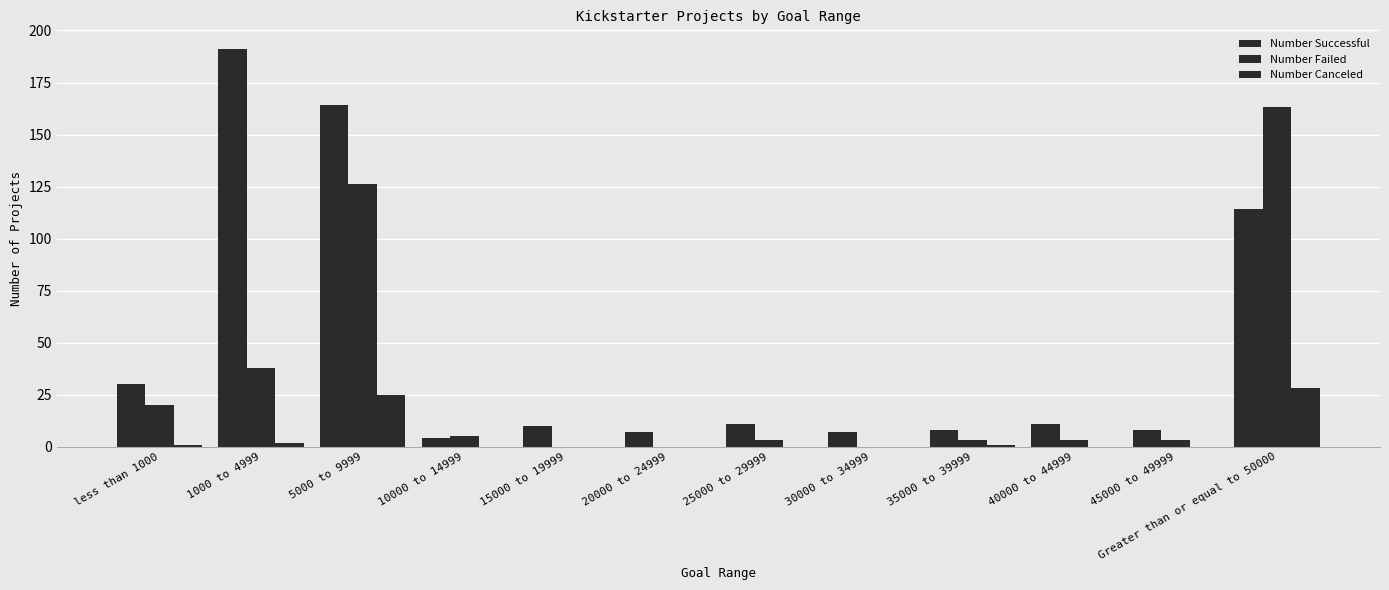

Which category has the lowest value in the Number Failed series?

15000 to 19999